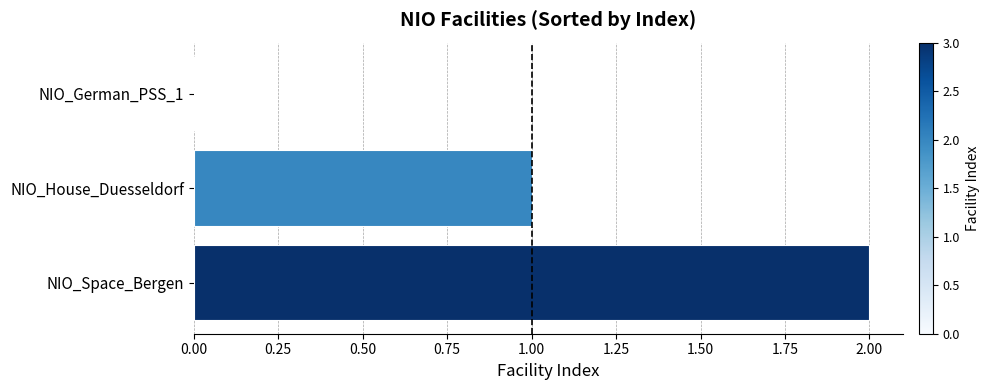

The chart shows a value of 0 at NIO_German_PSS_1. True or false?

True